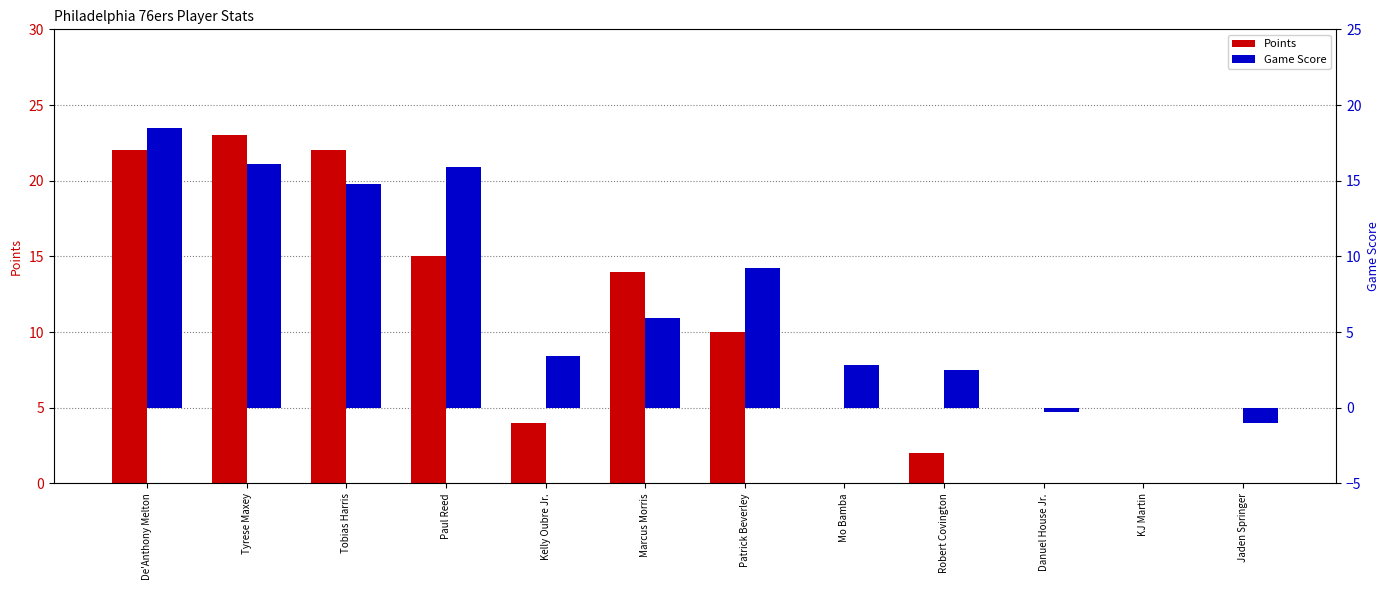

What is the total value across all series at Mo Bamba?

2.8